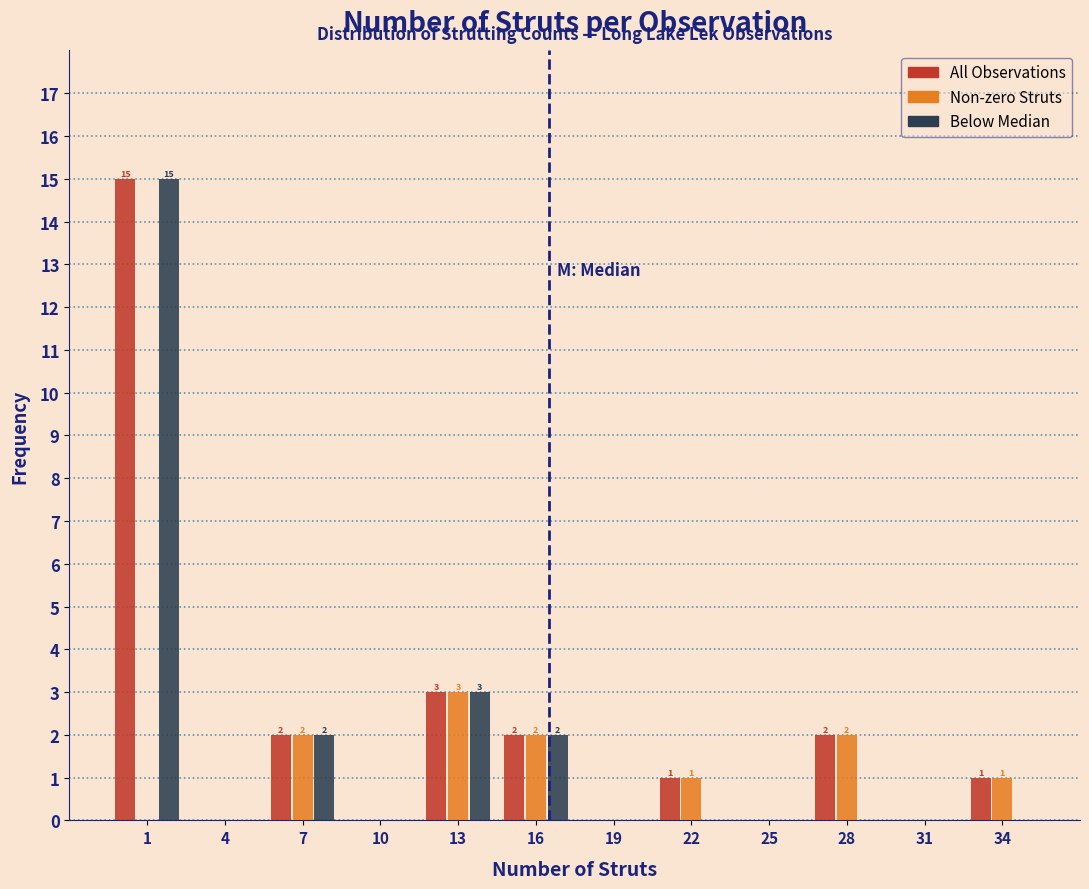

What is the sum of all All Observations values?

26